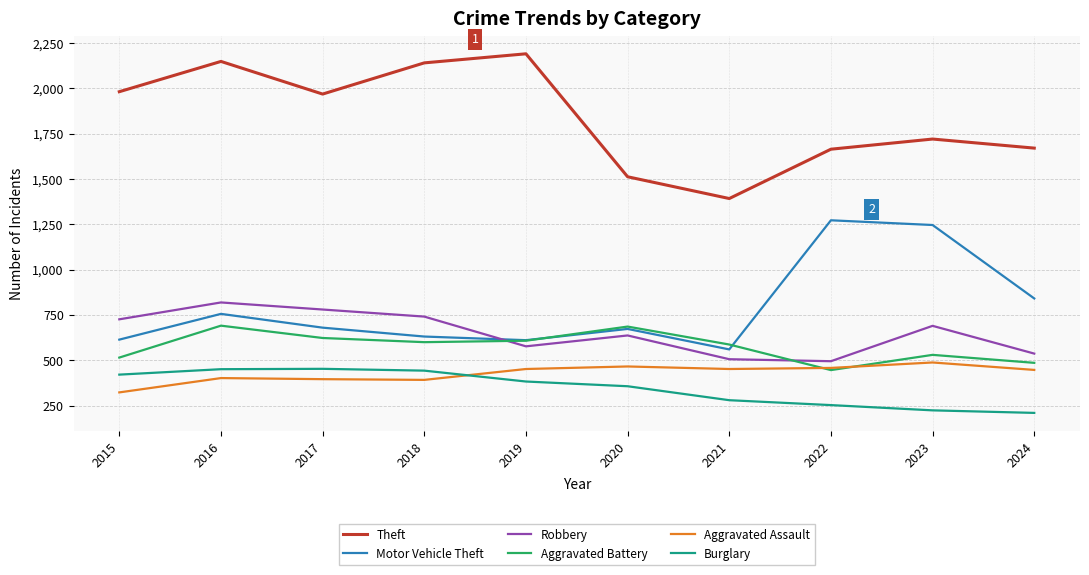

True or false: Motor Vehicle Theft and Burglary intersect in this chart.

False